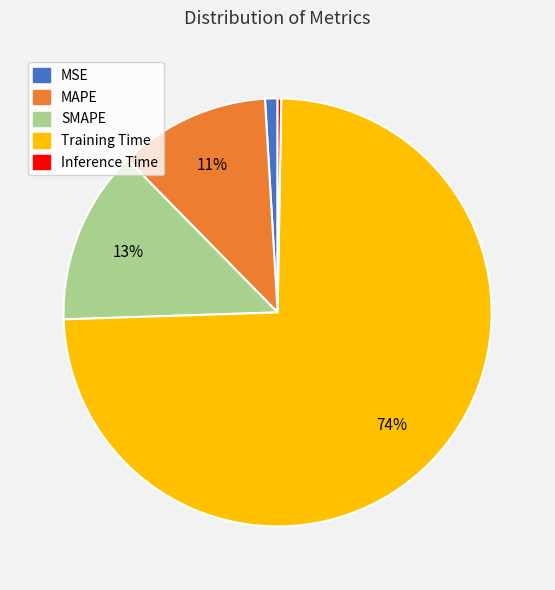

True or false: MSE accounts for 1% of the total.

True